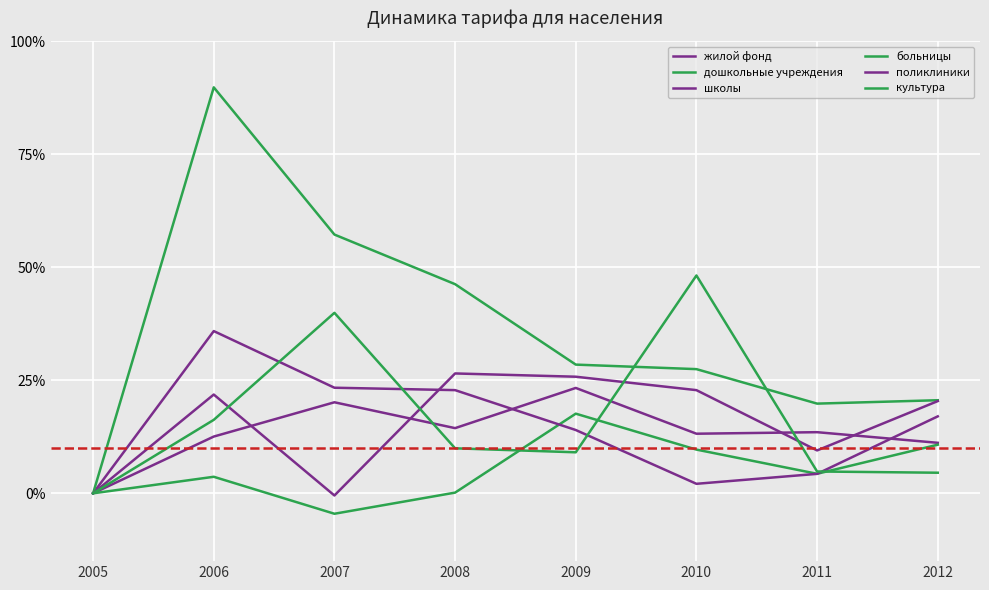

Is this an area chart (filled region under the line)?

No